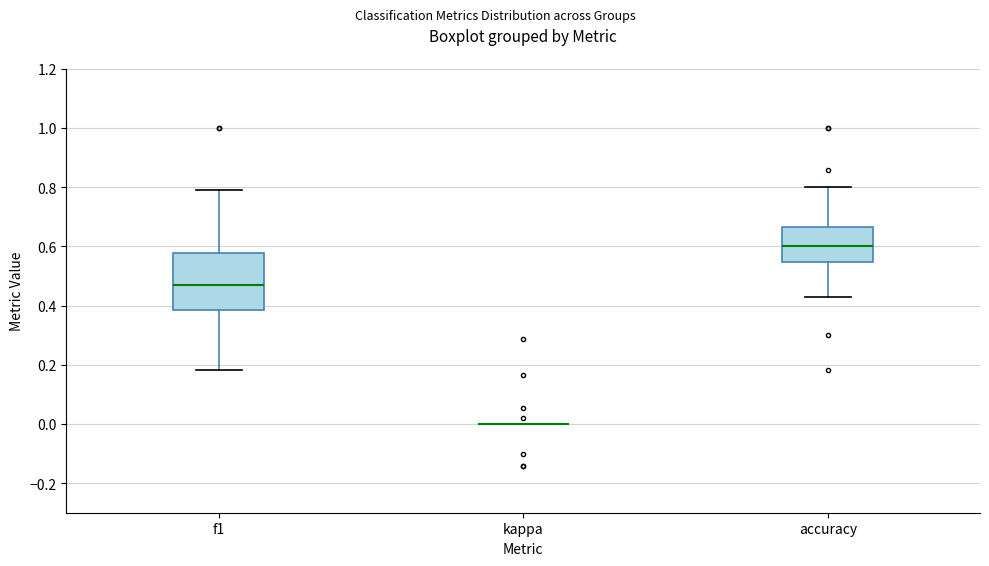

Reading left to right, transcribe this box plot: for each box, give where its median line is, the range the box spans, and where its two whiskers end, as read against the y-axis. The values are not printed on the chart, so give them approximately, as read against the axis.

f1: median 0.46, box 0.38 to 0.58, whiskers 0.18 to 0.80
kappa: box collapsed to a line at 0.00, whiskers 0.00 to 0.00
accuracy: median 0.60, box 0.54 to 0.66, whiskers 0.42 to 0.80